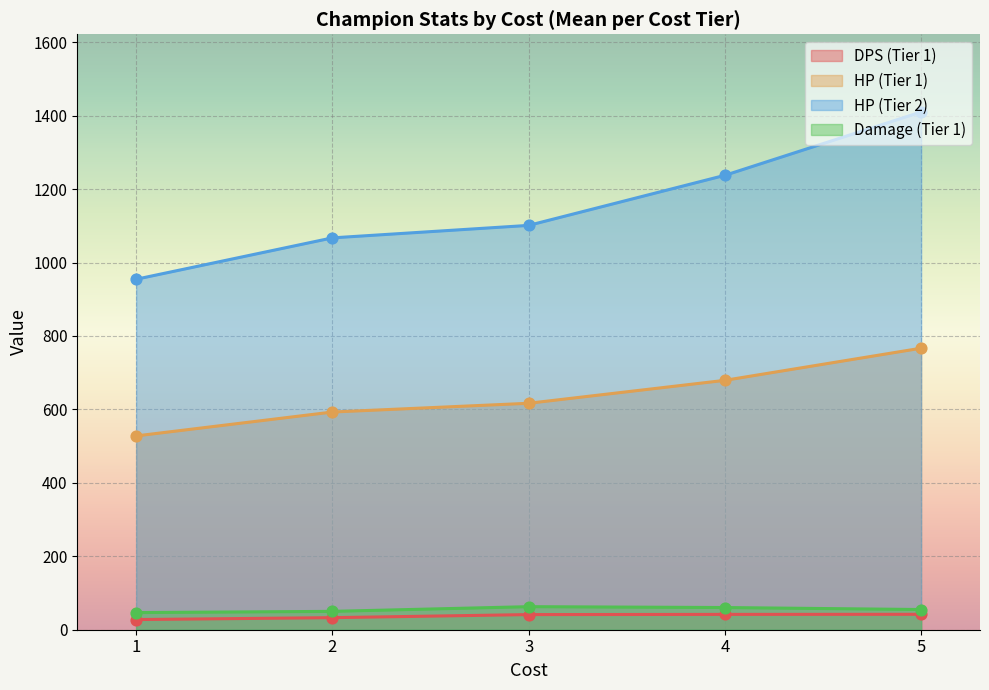

What are all the series names shown in the legend?

DPS (Tier 1), HP (Tier 1), HP (Tier 2), Damage (Tier 1)